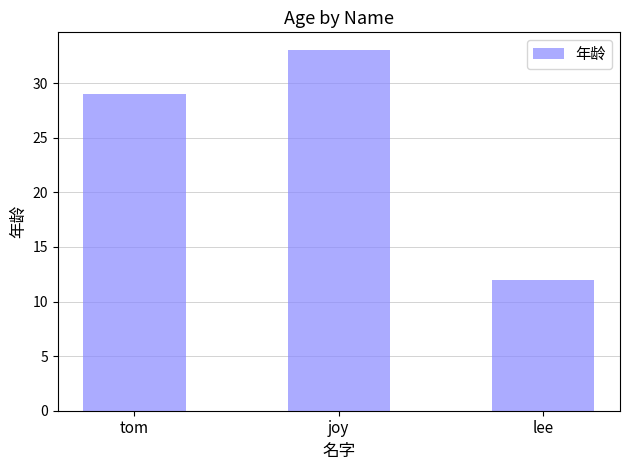

At which label is the value closest to 22?

tom